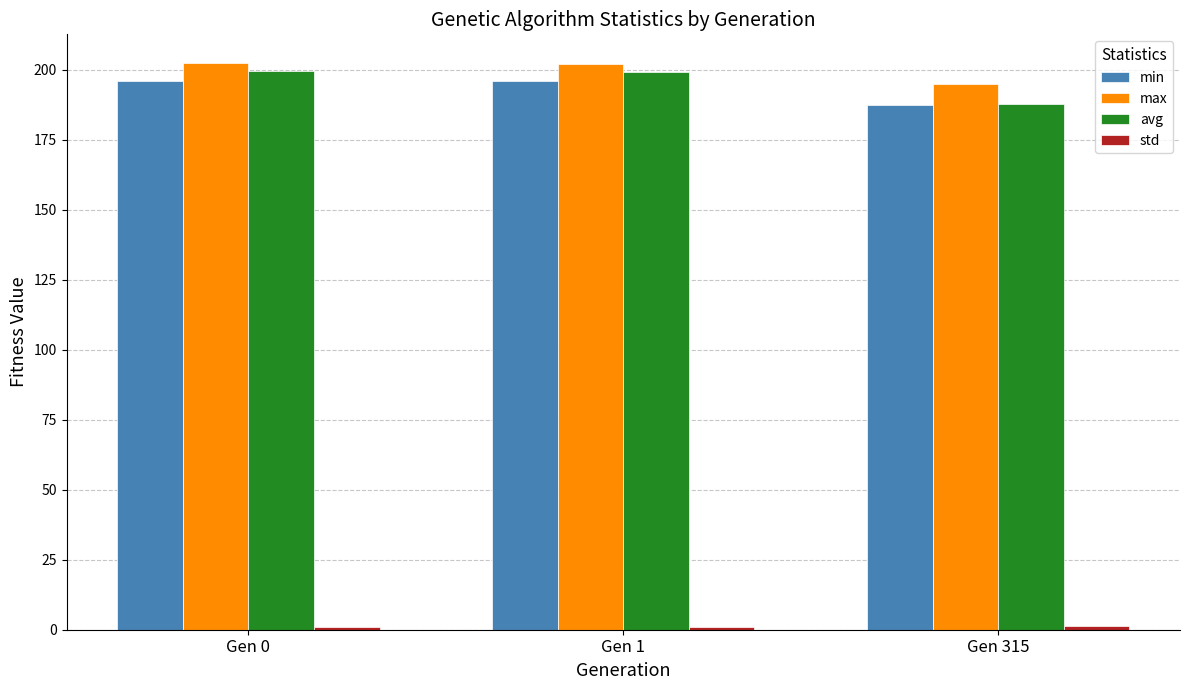

At how many categories does at least one series exceed 171?

3